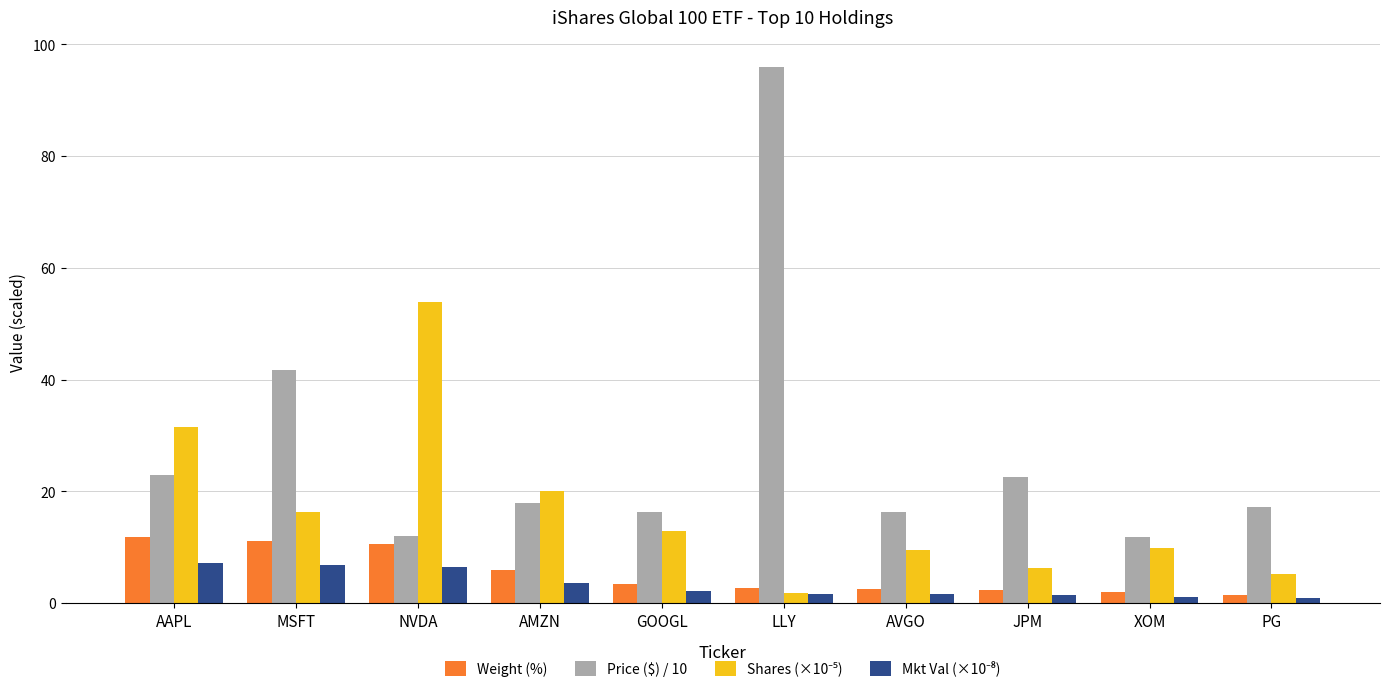

What is the label of the 4th bar from the right?

AVGO